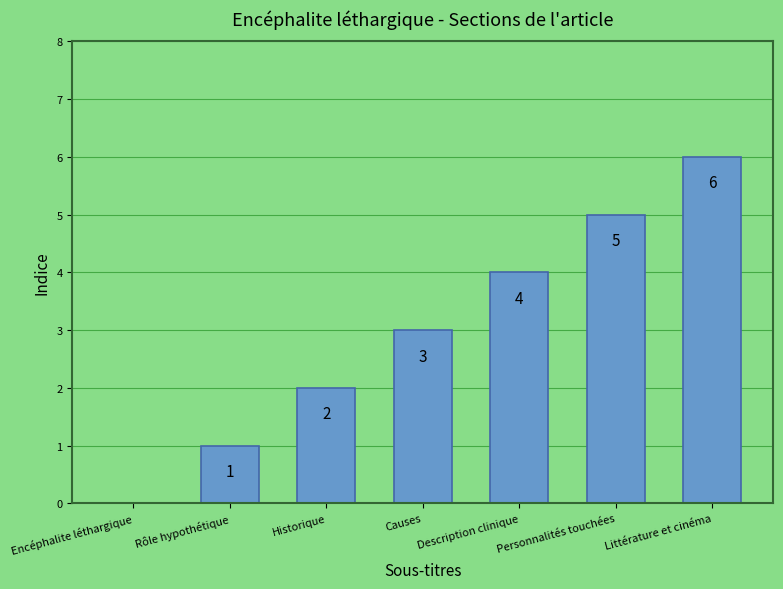

The value at Causes is 3. True or false?

True